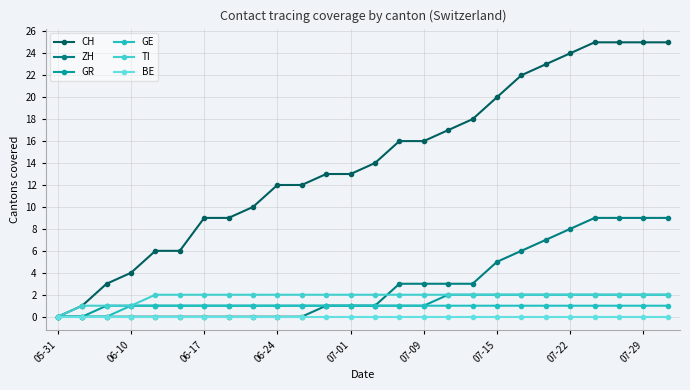

How many lines are shown in the chart?

6